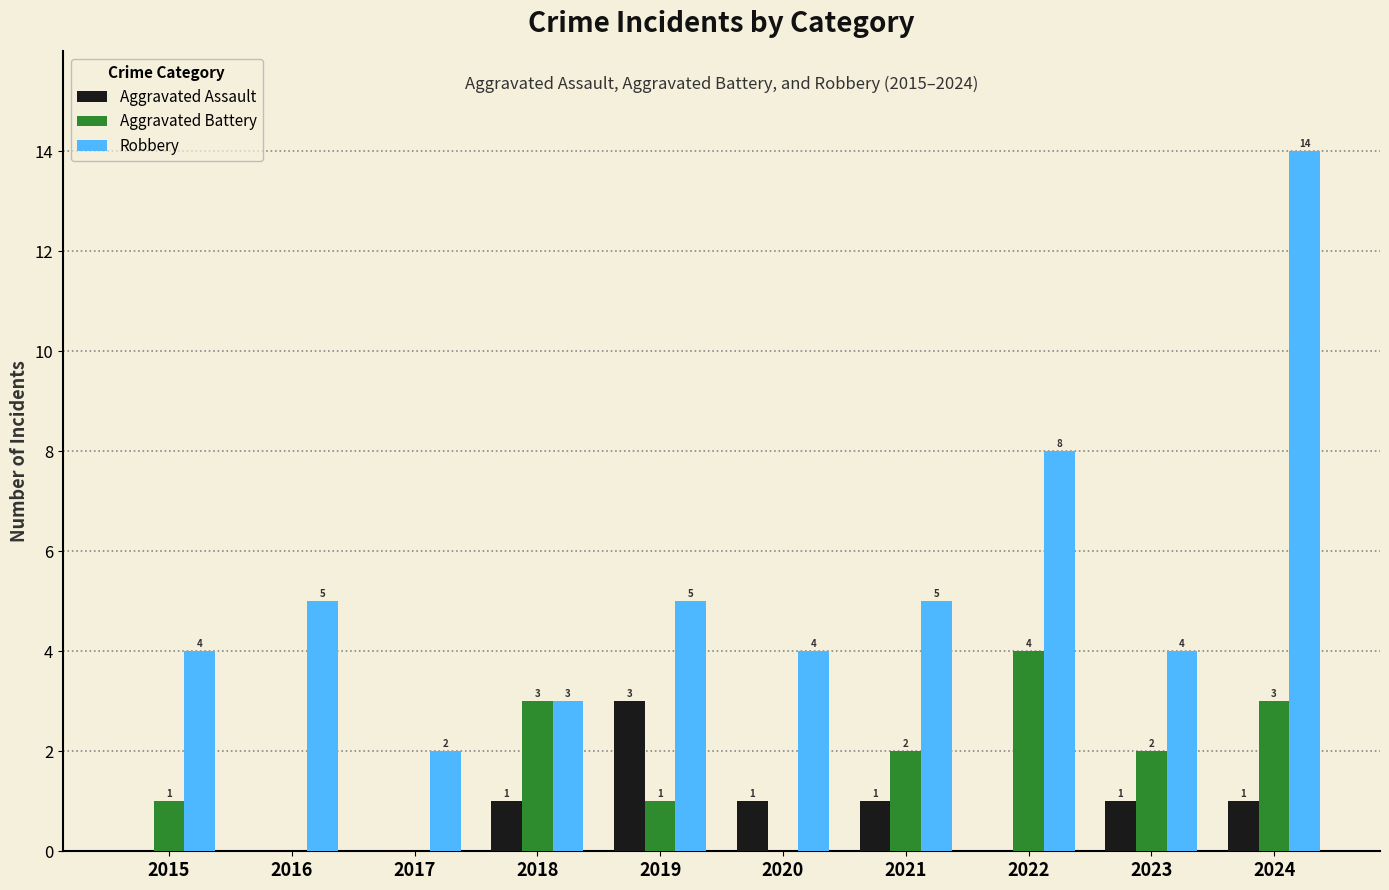

At which label does Aggravated Battery first exceed 2?

2018